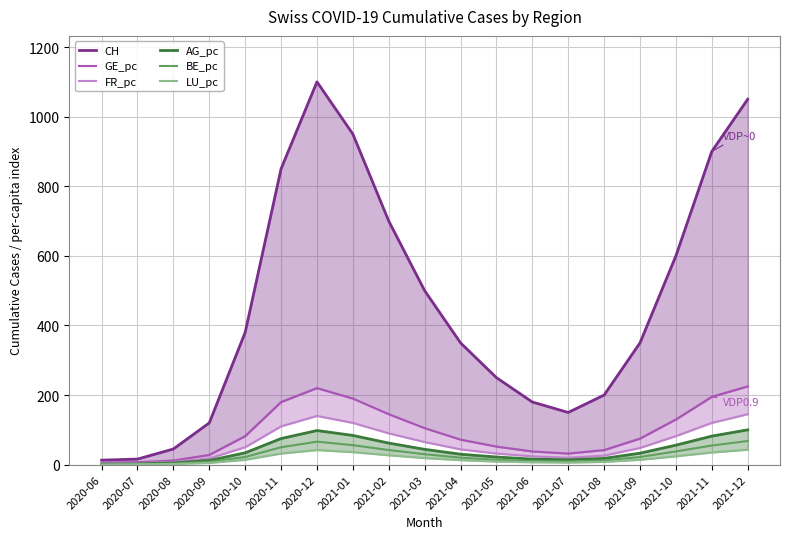

Which series changed the most between 2021-05 and 2021-06?

CH